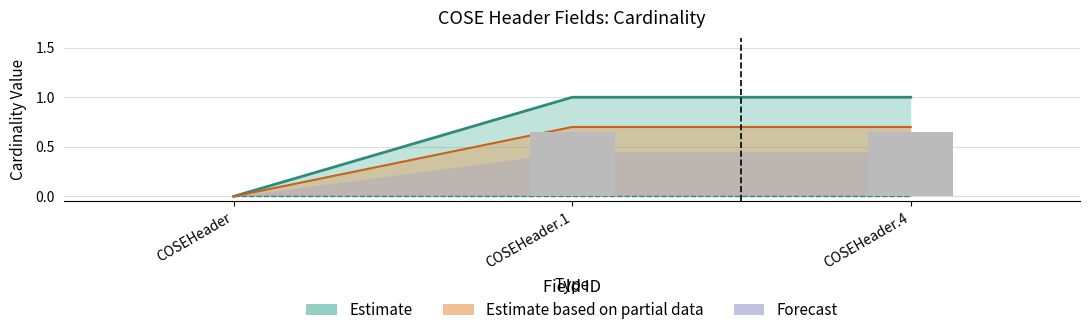

At which category is the sum across all series the highest?

COSEHeader.1